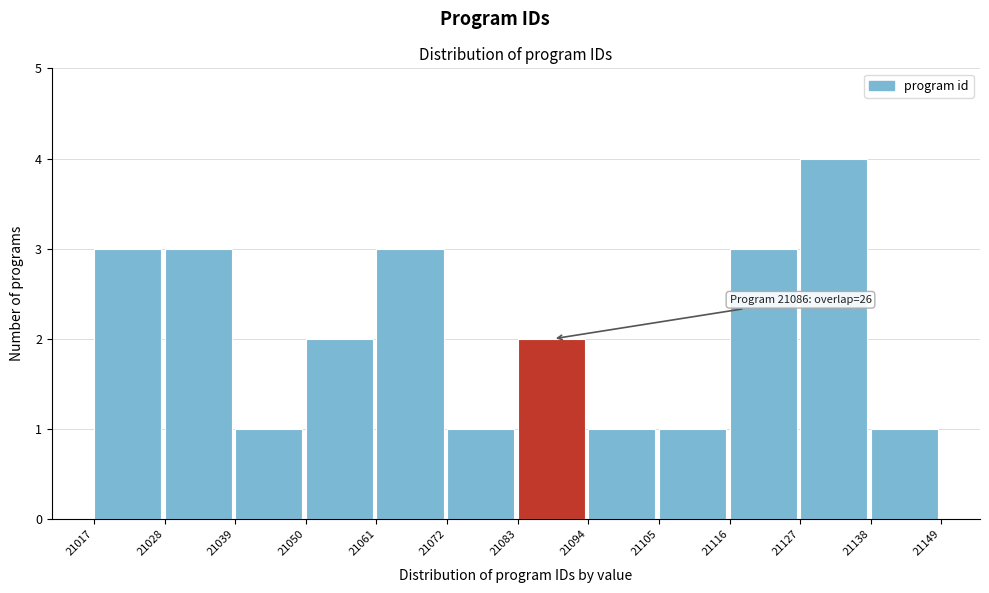

Over which range of the x-axis is the bar tallest?

21127 to 21138